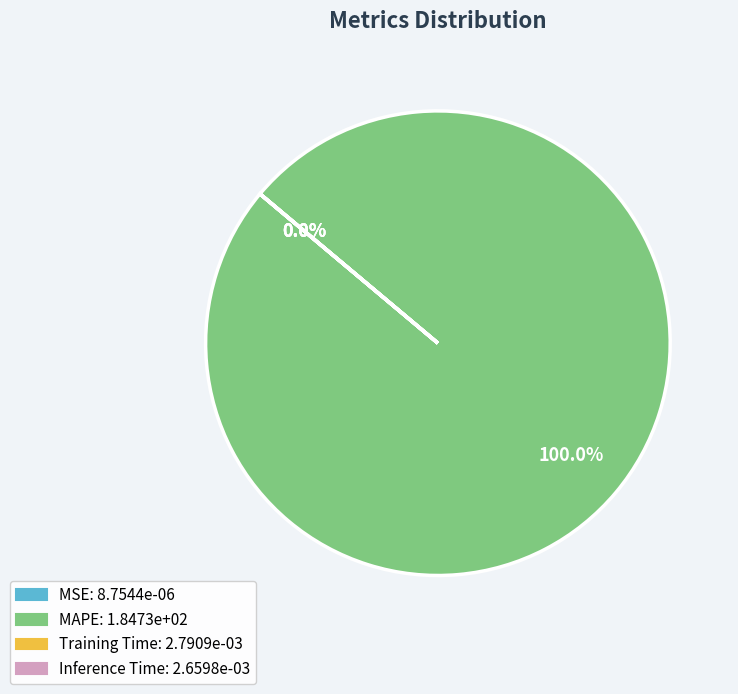

How many slices are in this pie chart?

4